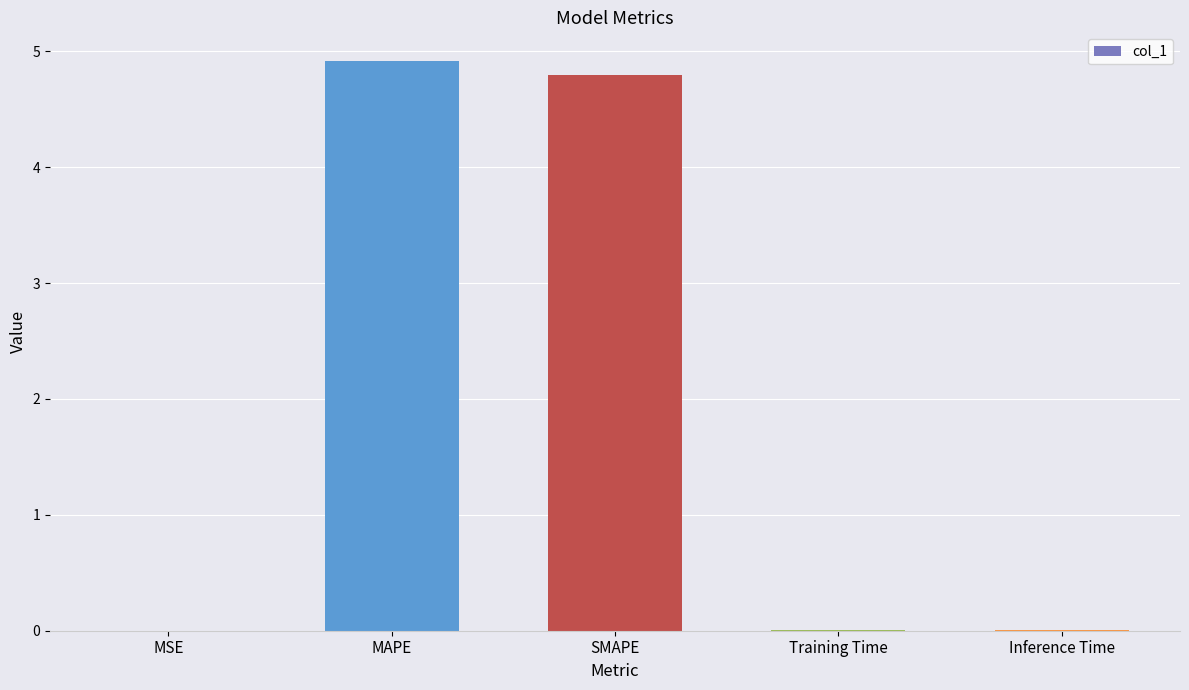

What is the maximum value shown in the chart?

4.9